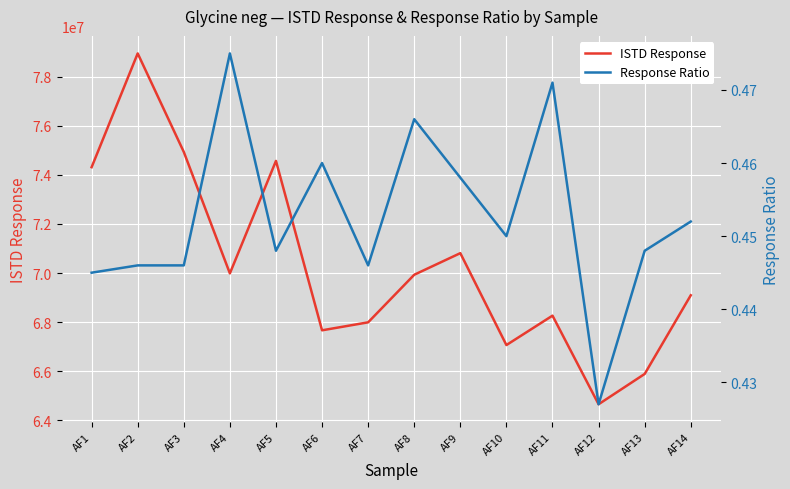

True or false: ISTD Response has more than 0 points higher than both neighbors.

True